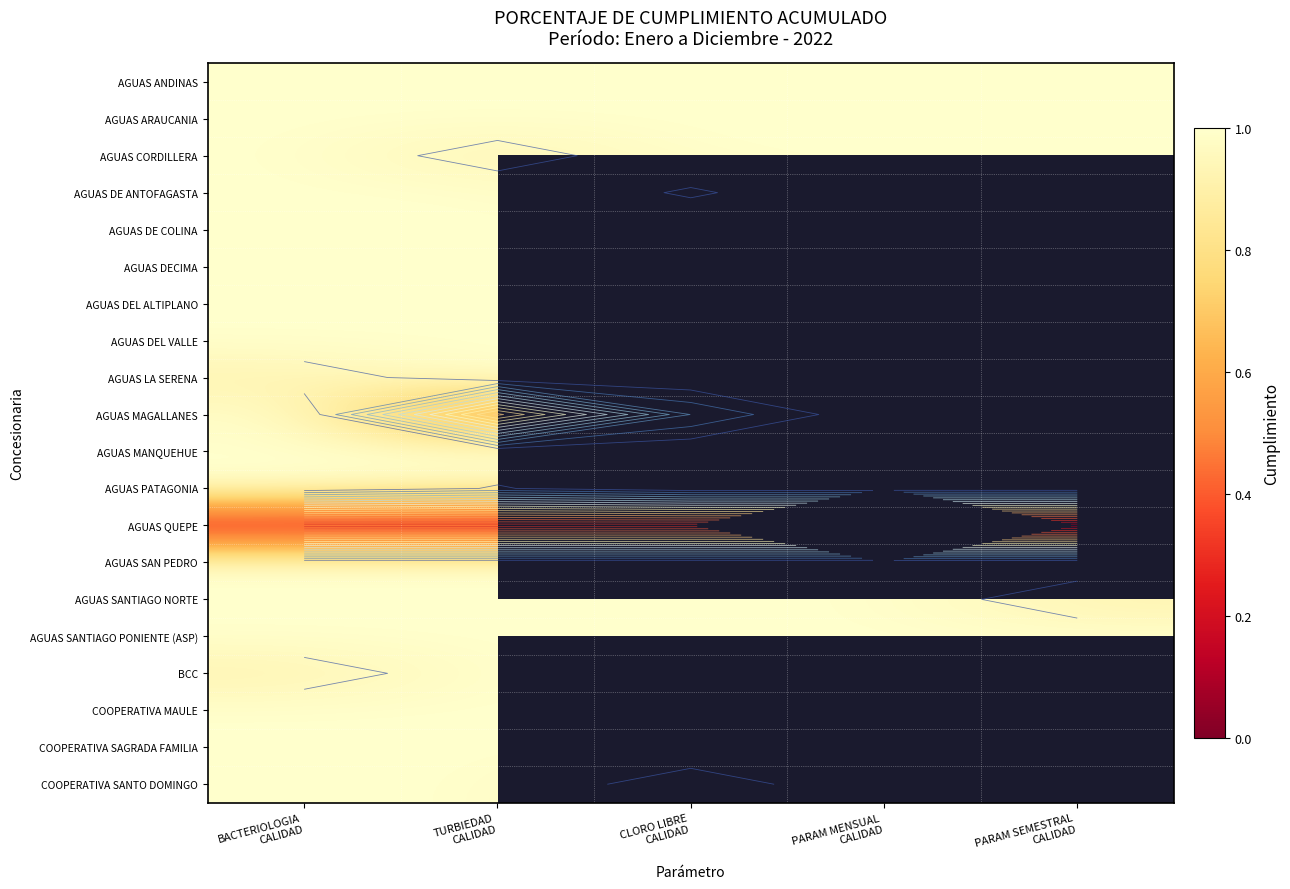

What is the minimum value shown in the chart?

0.1